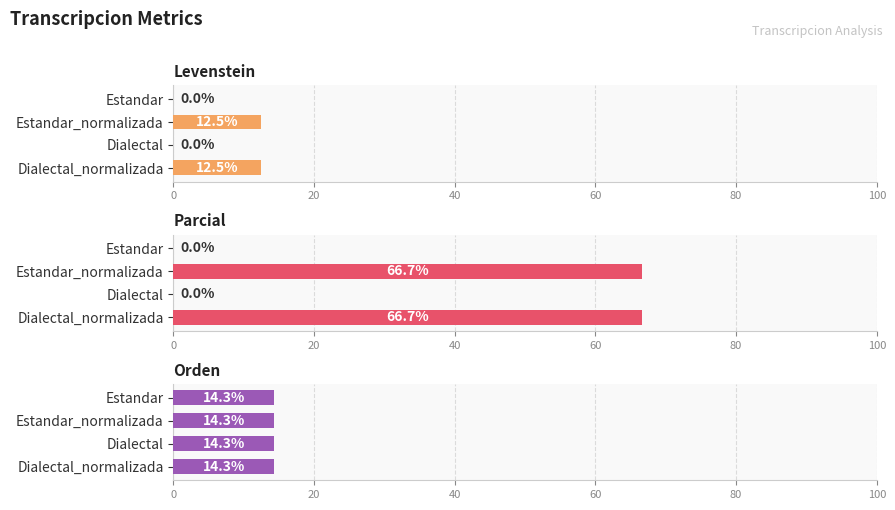

Is the value of Orden at 20 greater than the value of Parcial at 0?

Yes